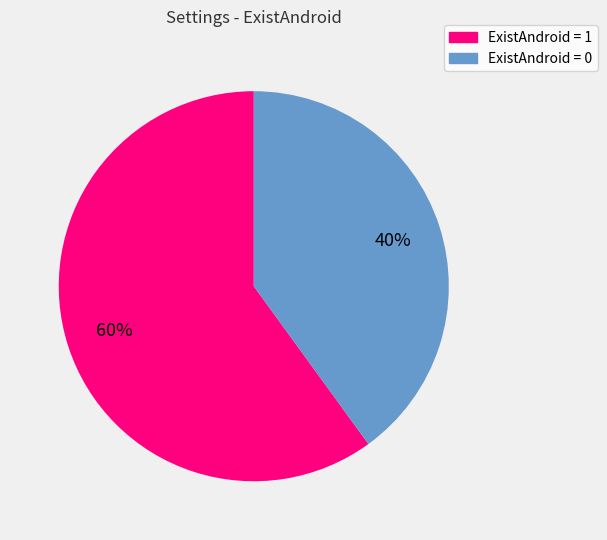

Is it true that ExistAndroid = 0 is 40% of the pie?

True